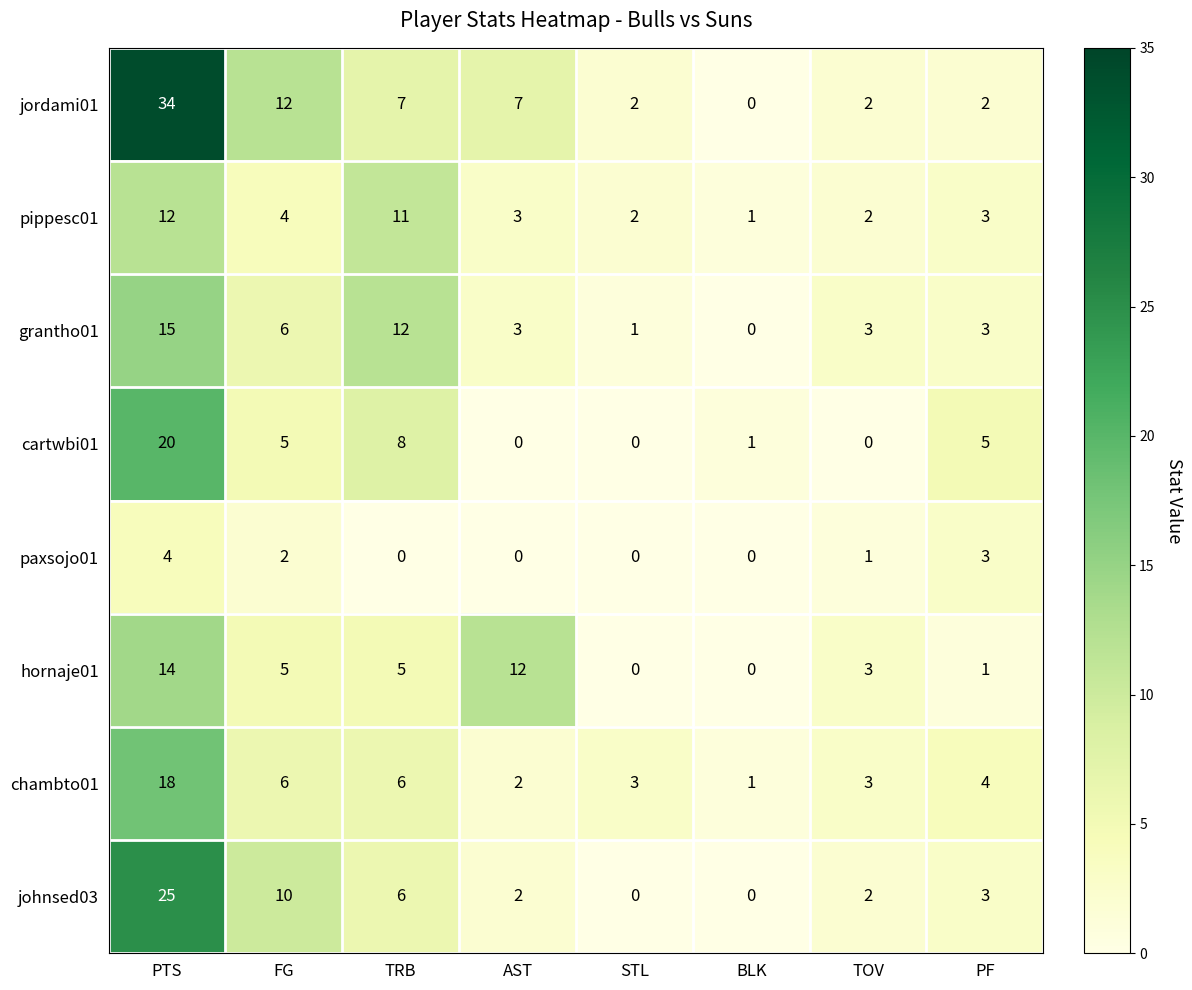

The hornaje01 series shows 5 at FG. True or false?

True